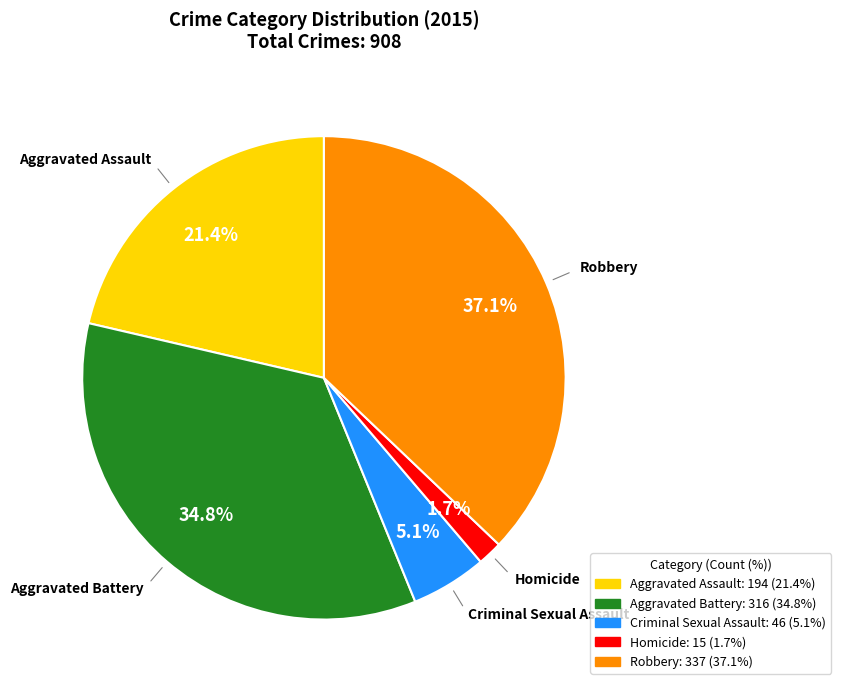

Which has a higher value, Aggravated Battery or Aggravated Assault?

Aggravated Battery